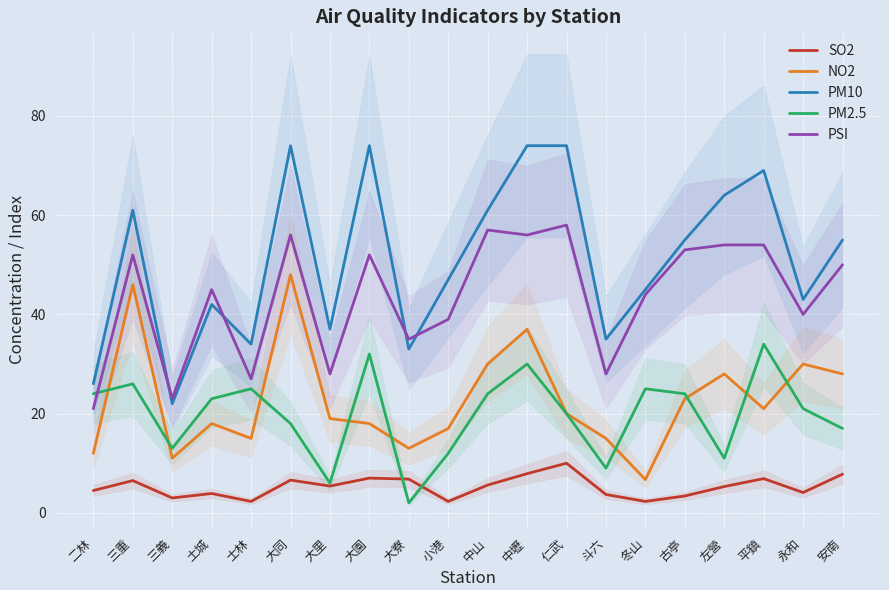

Where is PM10 nearest to the value 48?

小港